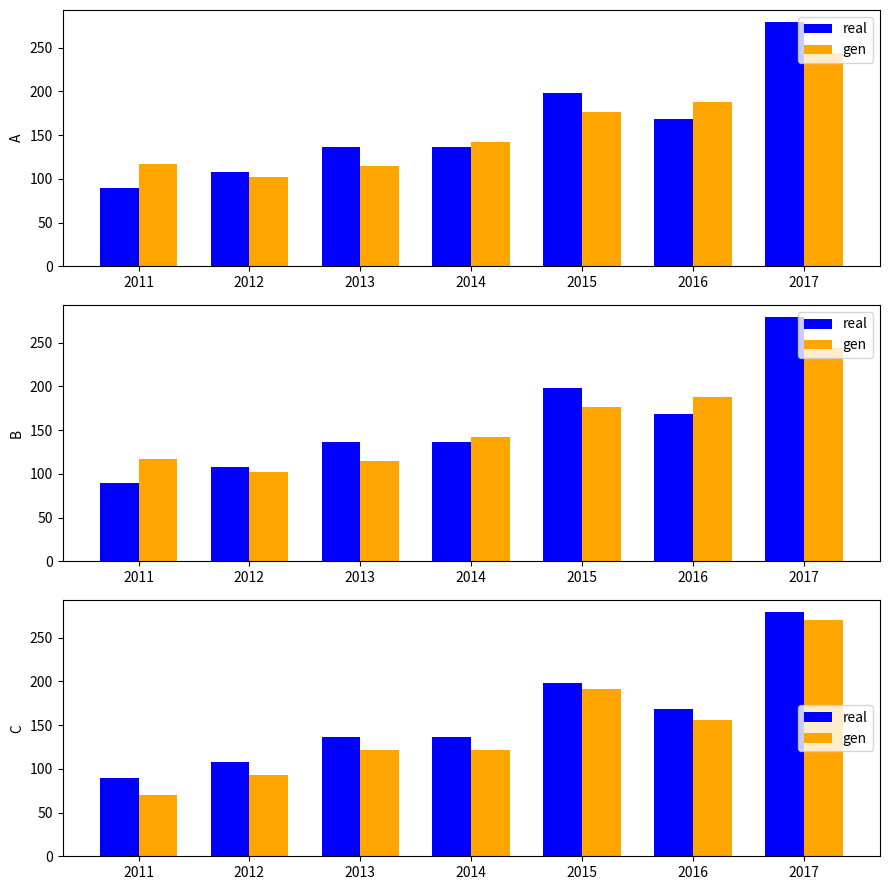

At which category is the sum across all series the highest?

2017